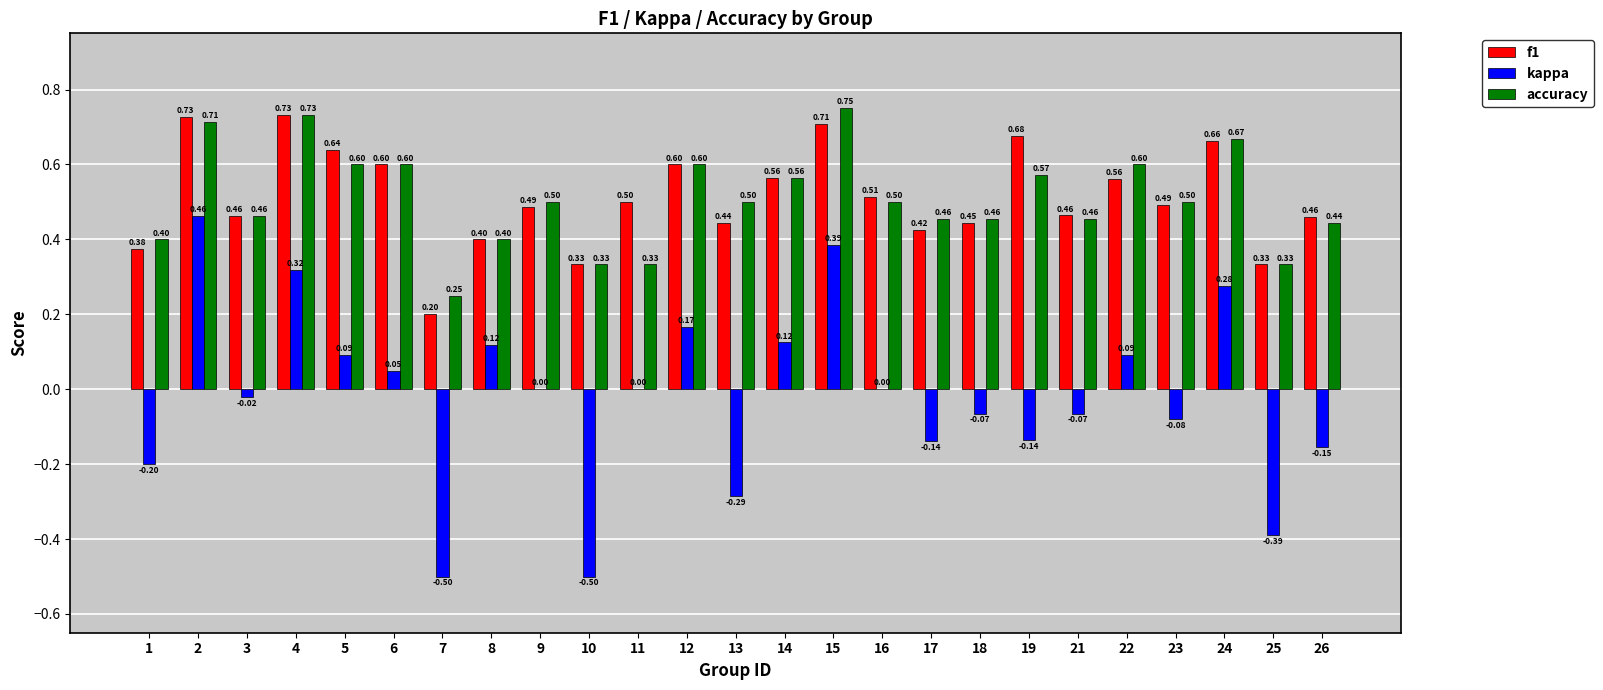

What is the sum of all kappa values?

-0.5